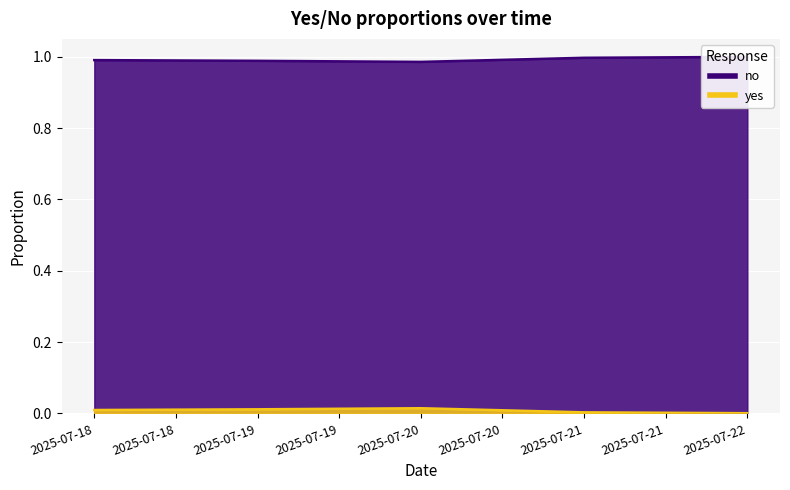

True or false: yes and no cross at least once.

False